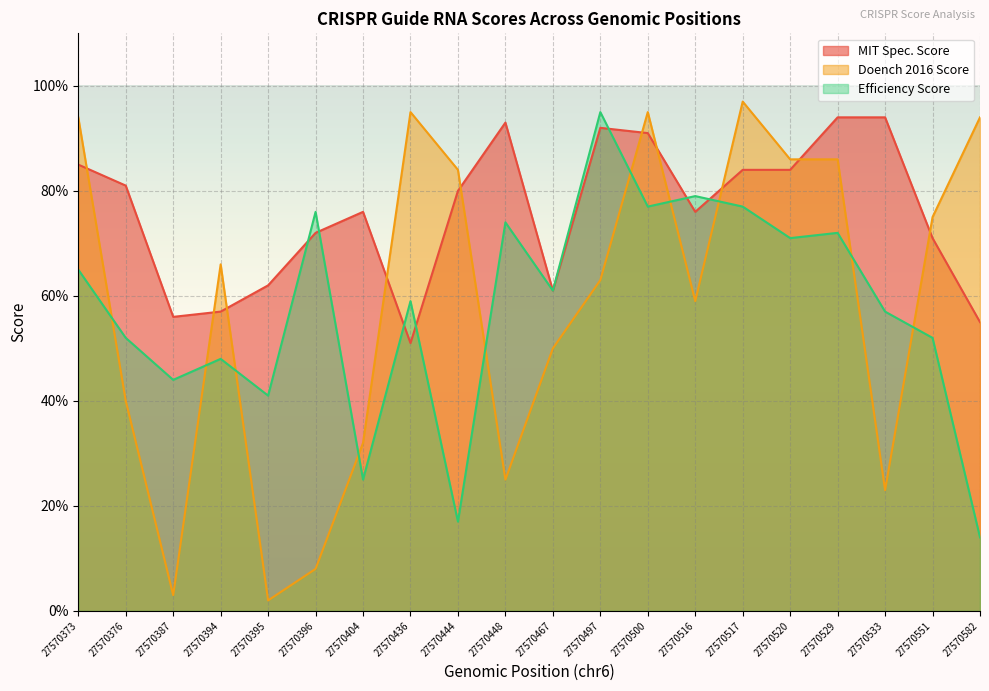

The Doench 2016 Score series shows 40 at 27570376. True or false?

True